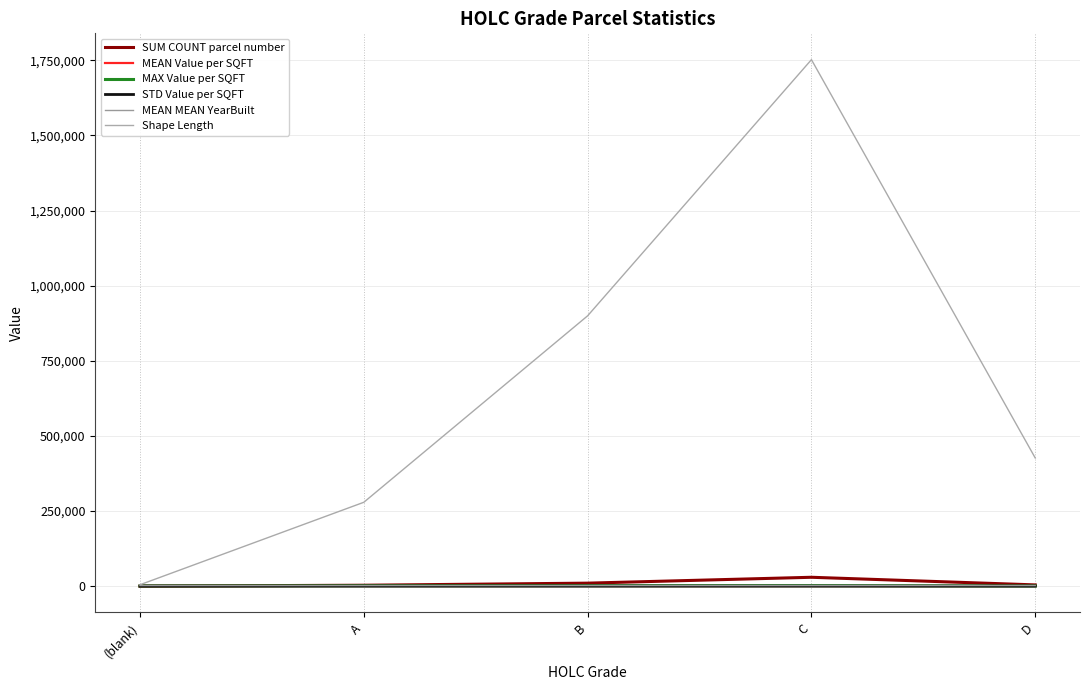

At which category is the sum across all series the highest?

C